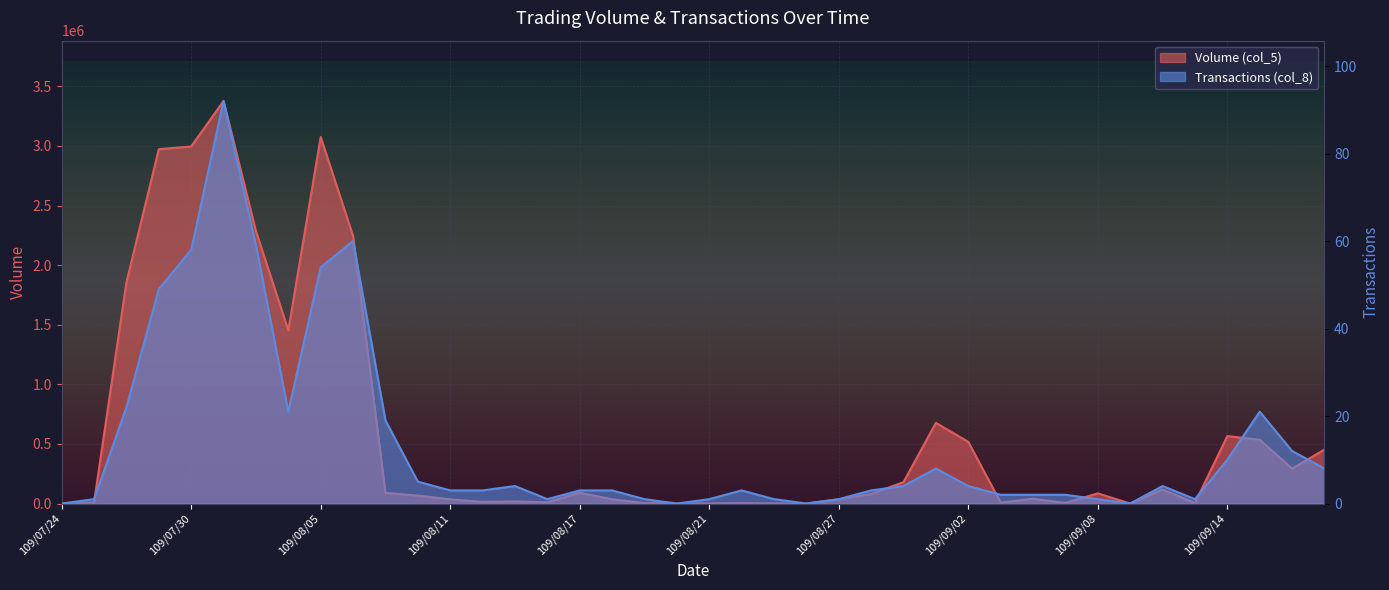

True or false: Volume (col_5) and Transactions (col_8) cross at least once.

False